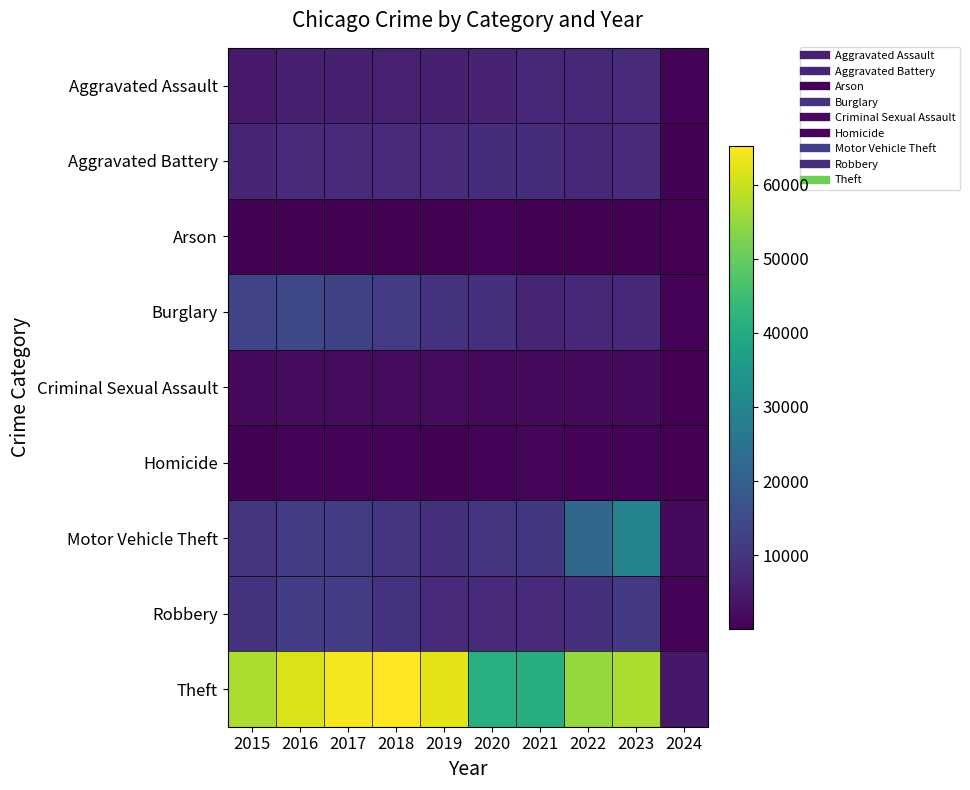

What is the total value across all series at 2018?

113416